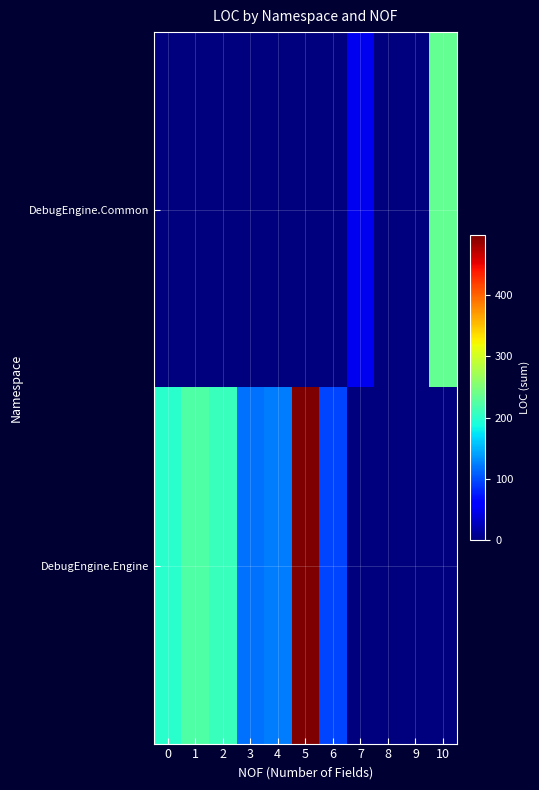

Reading right to left, transcribe all the data shown in this chart.

DebugEngine.Common: 10=234	9=0	8=0	7=49	6=0	5=0	4=0	3=0	2=0	1=0	0=0
DebugEngine.Engine: 10=0	9=0	8=0	7=0	6=96	5=497	4=124	3=118	2=209	1=223	0=199